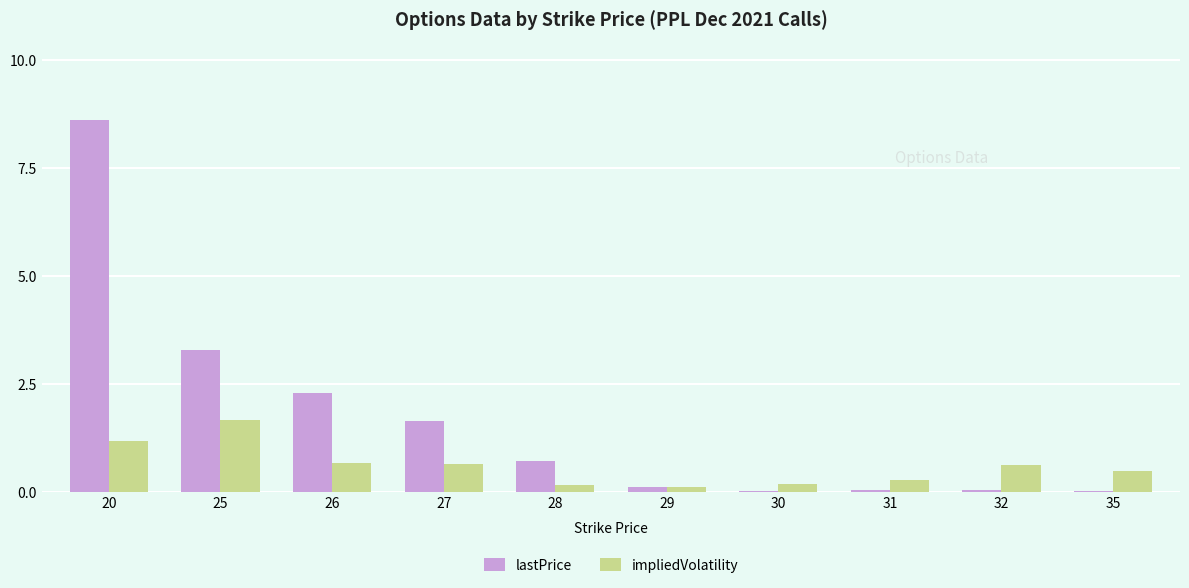

At which category does the chart reach its peak across all series?

20